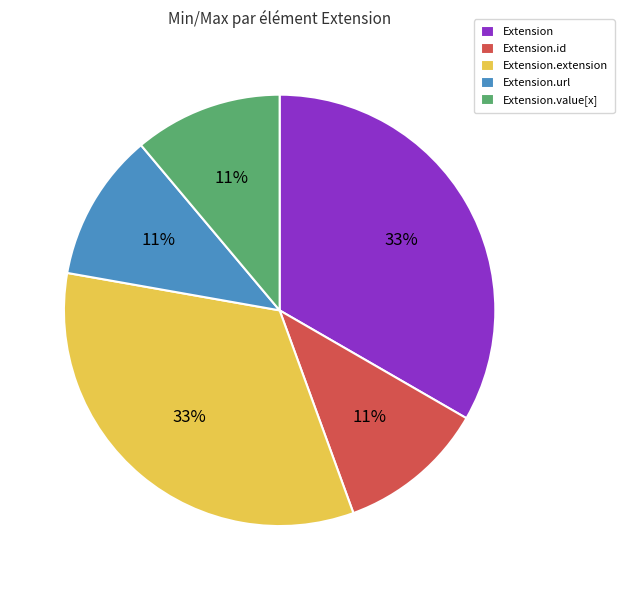

Approximately how many times larger is the value at Extension.id compared to Extension?

0.3